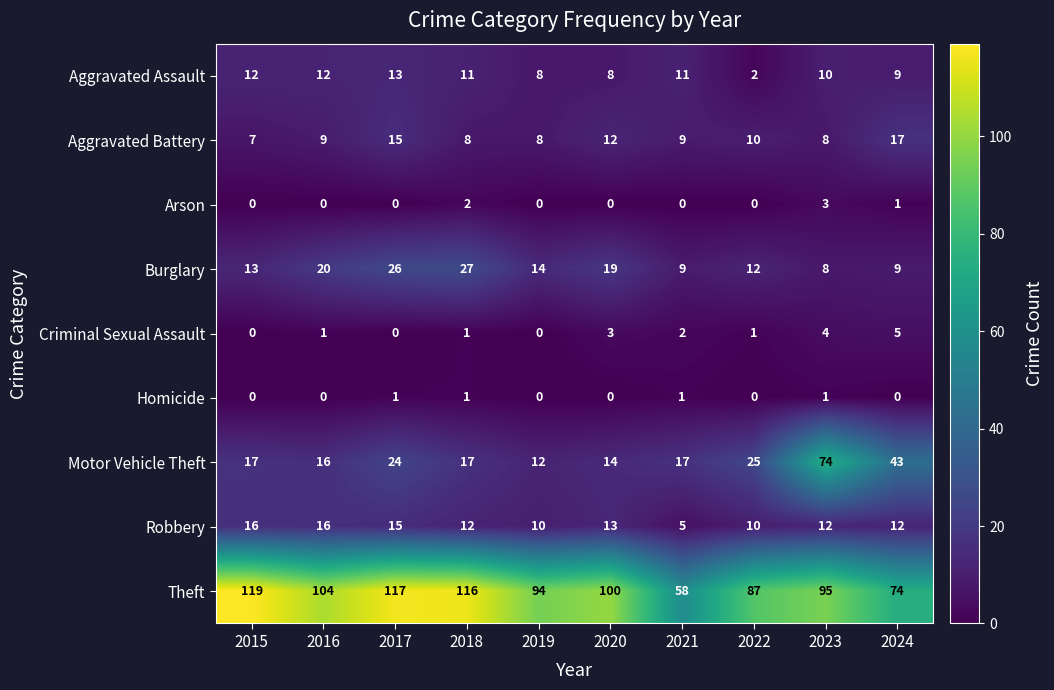

What is the total value across all series at 2018?

195